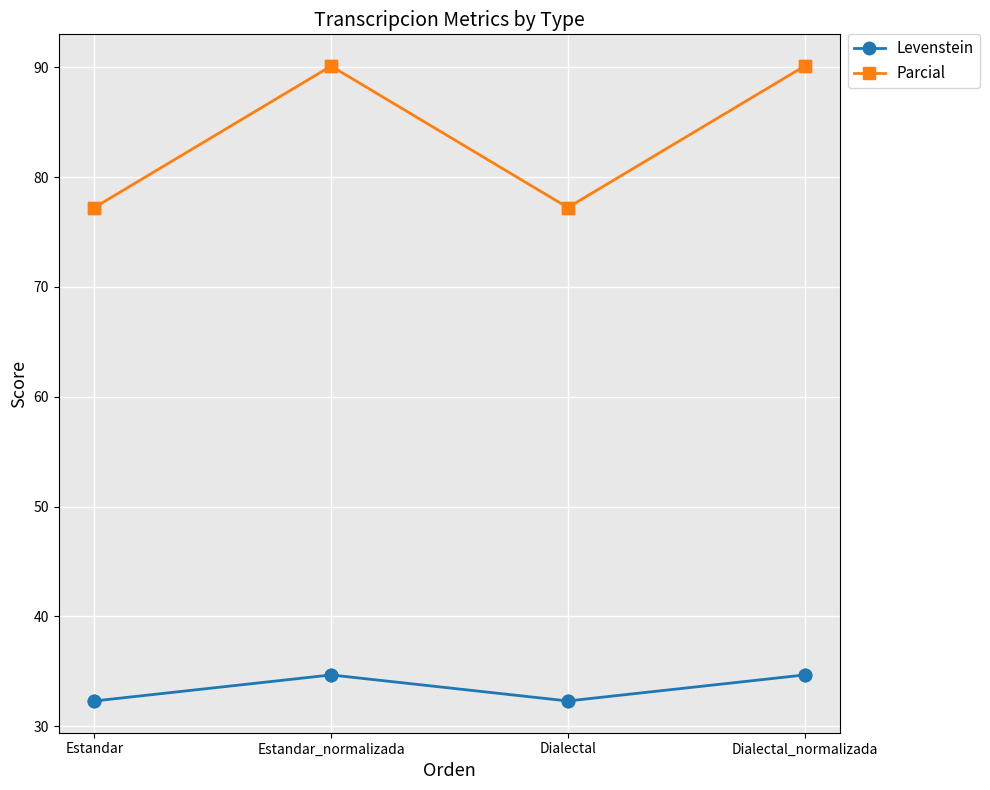

Is the value of Parcial at Dialectal greater than the value of Levenstein at Estandar?

Yes